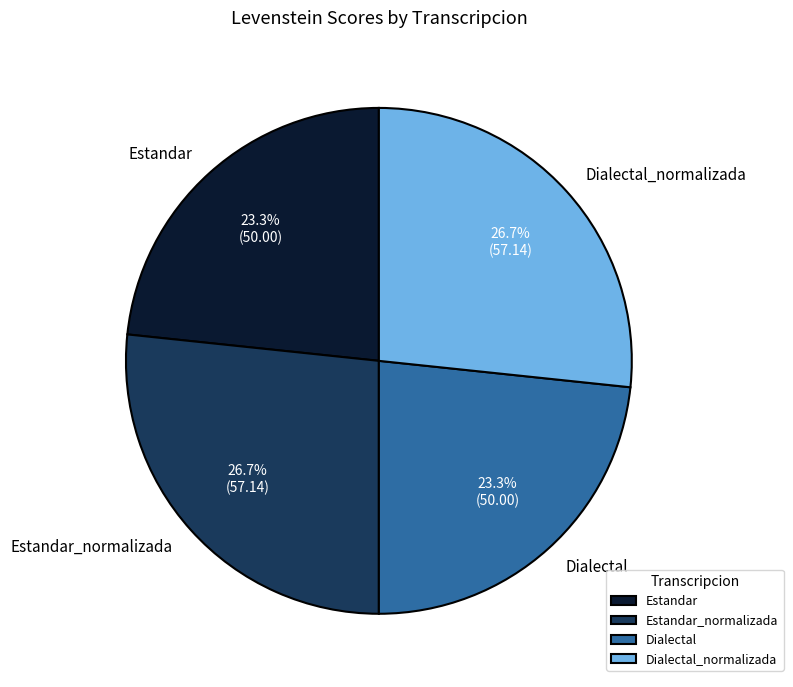

To the nearest percent, what is the average slice percentage?

25%